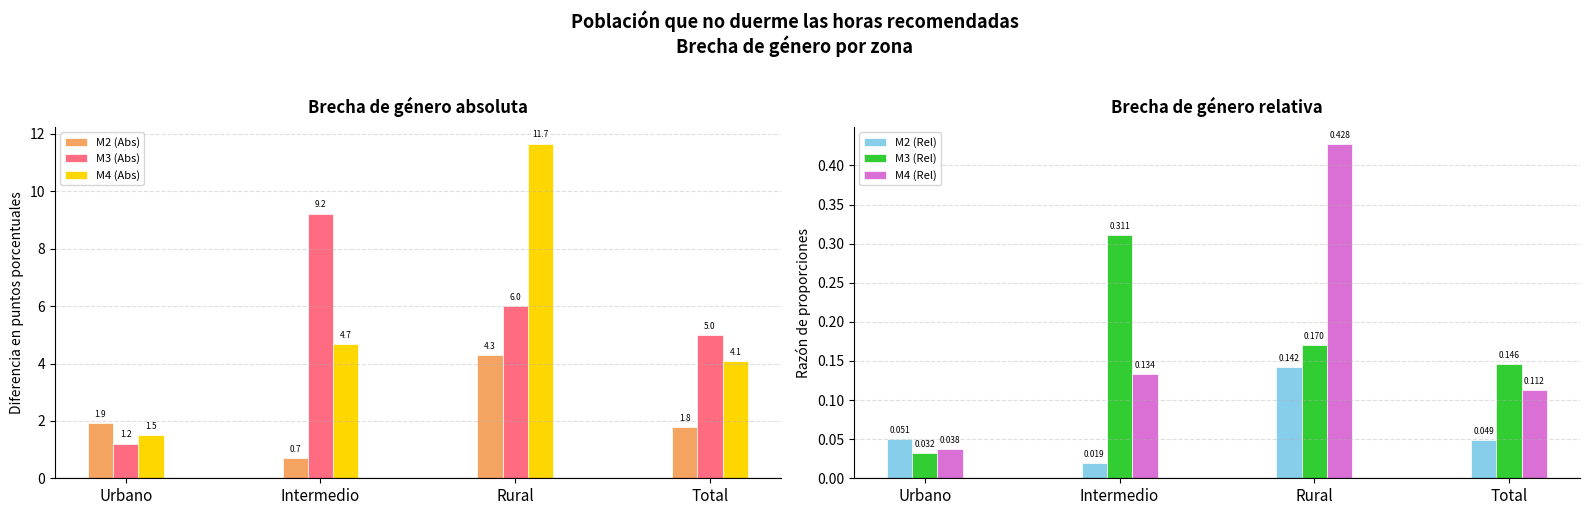

The M3 (Rel) series shows 0.0 at Urbano. True or false?

False